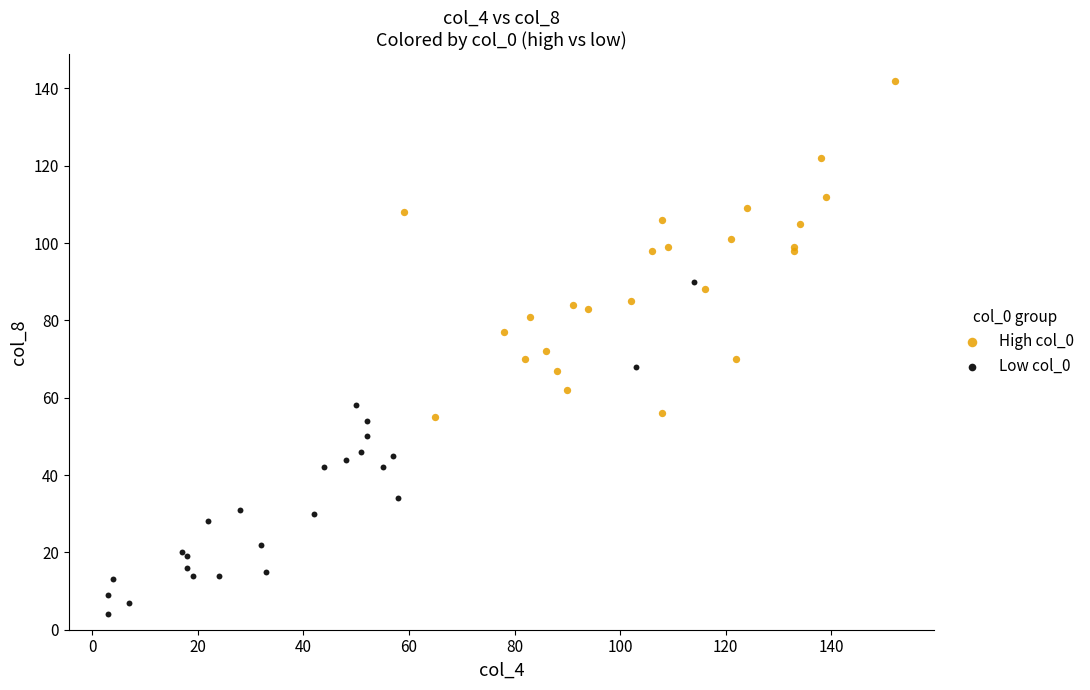

Which series reaches the maximum Y coordinate?

High col_0